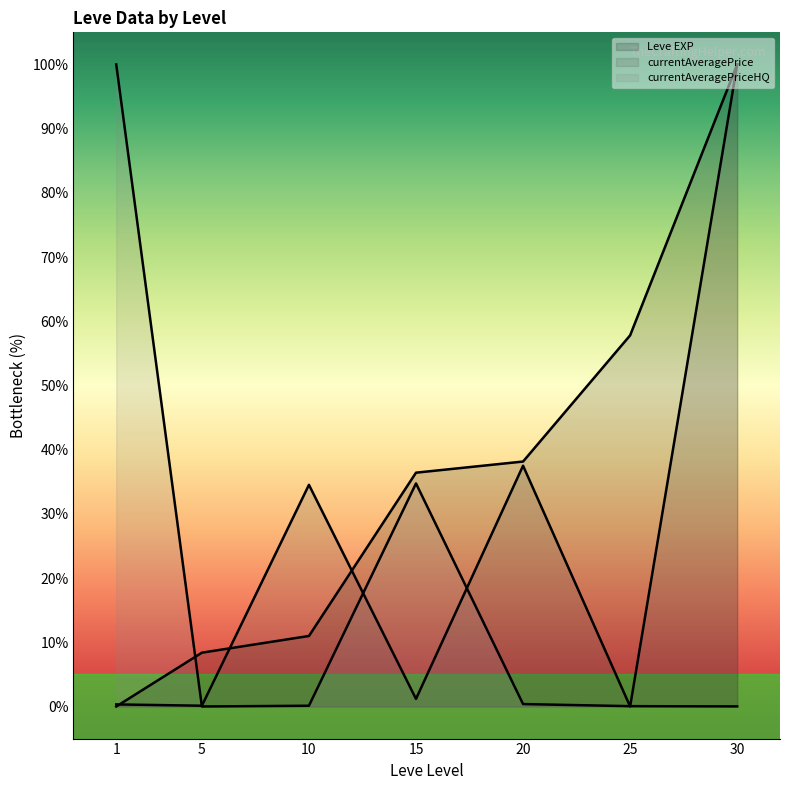

Reading right to left, what are all the values shown in this chart?

Leve EXP (line): 30=100.0	25=57.8	20=38.2	15=36.4	10=11.0	5=8.4	1=0.0
currentAveragePrice (line): 30=100.0	25=0.0	20=37.5	15=1.2	10=34.5	5=0.1	1=0.3
currentAveragePriceHQ (line): 30=0.0	25=0.0	20=0.4	15=34.7	10=0.1	5=0.0	1=100.0